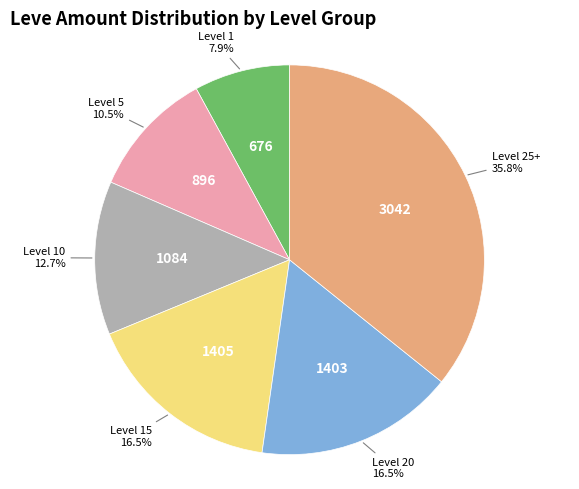

Does any single category account for the majority?

No